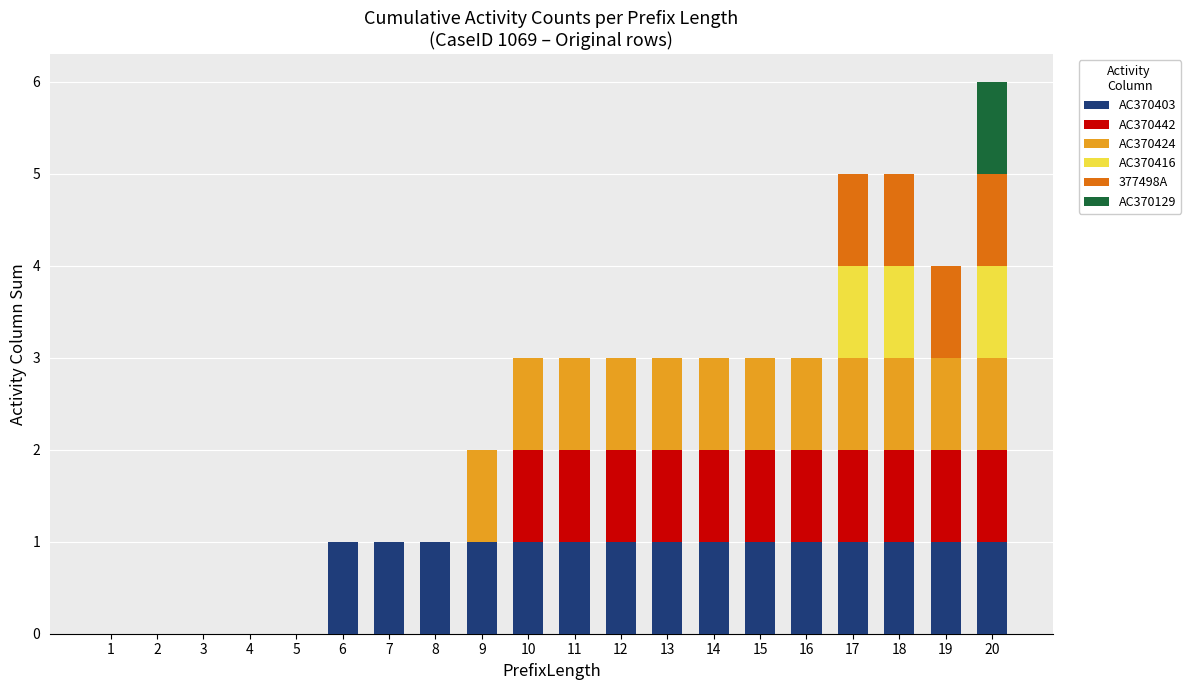

What is the total value across all series at 11?

3